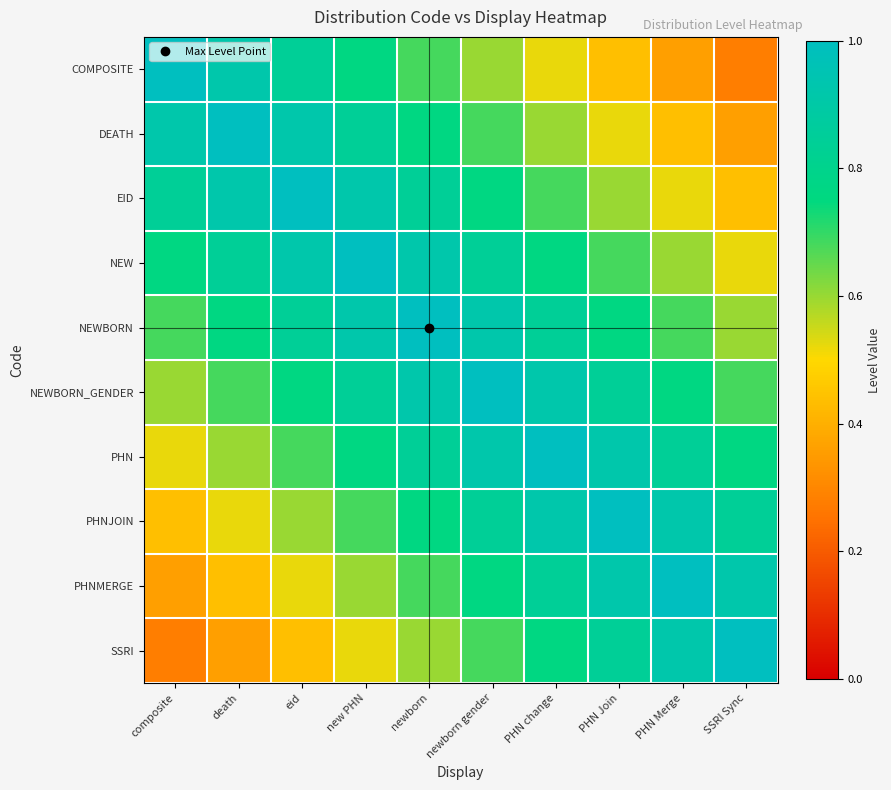

Reading left to right, extract all data points from this chart.

COMPOSITE: composite=1.0	death=0.9	eid=0.8	new PHN=0.8	newborn=0.7	newborn gender=0.6	PHN change=0.5	PHN Join=0.4	PHN Merge=0.4	SSRI Sync=0.3
DEATH: composite=0.9	death=1.0	eid=0.9	new PHN=0.8	newborn=0.8	newborn gender=0.7	PHN change=0.6	PHN Join=0.5	PHN Merge=0.4	SSRI Sync=0.4
EID: composite=0.8	death=0.9	eid=1.0	new PHN=0.9	newborn=0.8	newborn gender=0.8	PHN change=0.7	PHN Join=0.6	PHN Merge=0.5	SSRI Sync=0.4
NEW: composite=0.8	death=0.8	eid=0.9	new PHN=1.0	newborn=0.9	newborn gender=0.8	PHN change=0.8	PHN Join=0.7	PHN Merge=0.6	SSRI Sync=0.5
NEWBORN: composite=0.7	death=0.8	eid=0.8	new PHN=0.9	newborn=1.0	newborn gender=0.9	PHN change=0.8	PHN Join=0.8	PHN Merge=0.7	SSRI Sync=0.6
NEWBORN_GENDER: composite=0.6	death=0.7	eid=0.8	new PHN=0.8	newborn=0.9	newborn gender=1.0	PHN change=0.9	PHN Join=0.8	PHN Merge=0.8	SSRI Sync=0.7
PHN: composite=0.5	death=0.6	eid=0.7	new PHN=0.8	newborn=0.8	newborn gender=0.9	PHN change=1.0	PHN Join=0.9	PHN Merge=0.8	SSRI Sync=0.8
PHNJOIN: composite=0.4	death=0.5	eid=0.6	new PHN=0.7	newborn=0.8	newborn gender=0.8	PHN change=0.9	PHN Join=1.0	PHN Merge=0.9	SSRI Sync=0.8
PHNMERGE: composite=0.4	death=0.4	eid=0.5	new PHN=0.6	newborn=0.7	newborn gender=0.8	PHN change=0.8	PHN Join=0.9	PHN Merge=1.0	SSRI Sync=0.9
SSRI: composite=0.3	death=0.4	eid=0.4	new PHN=0.5	newborn=0.6	newborn gender=0.7	PHN change=0.8	PHN Join=0.8	PHN Merge=0.9	SSRI Sync=1.0